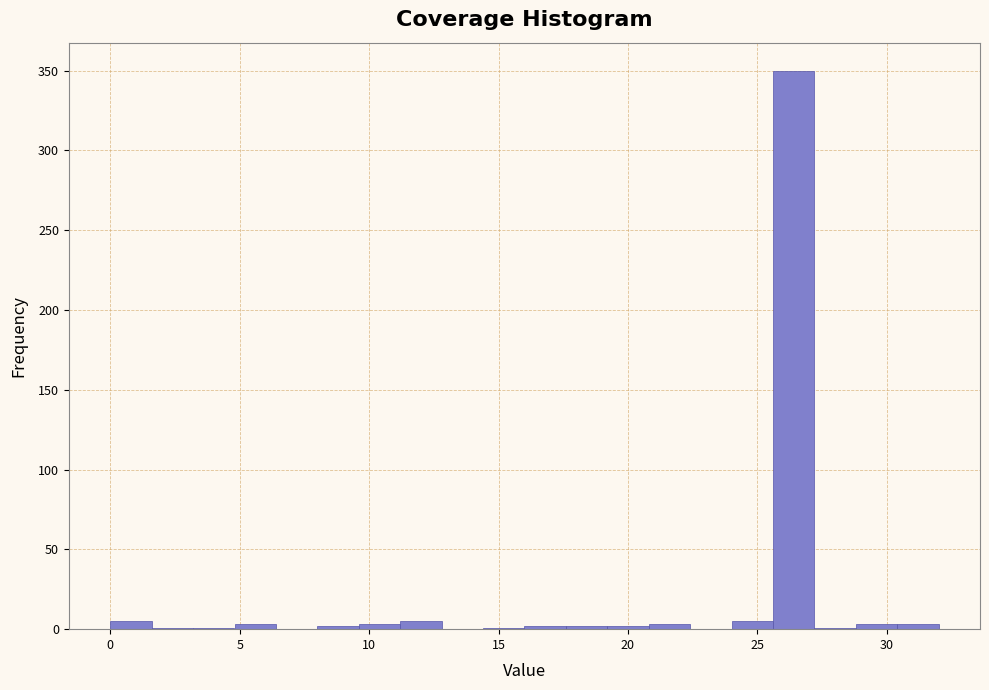

Read against the x-axis, roughly where is the centre of the tallest bar?

26.5